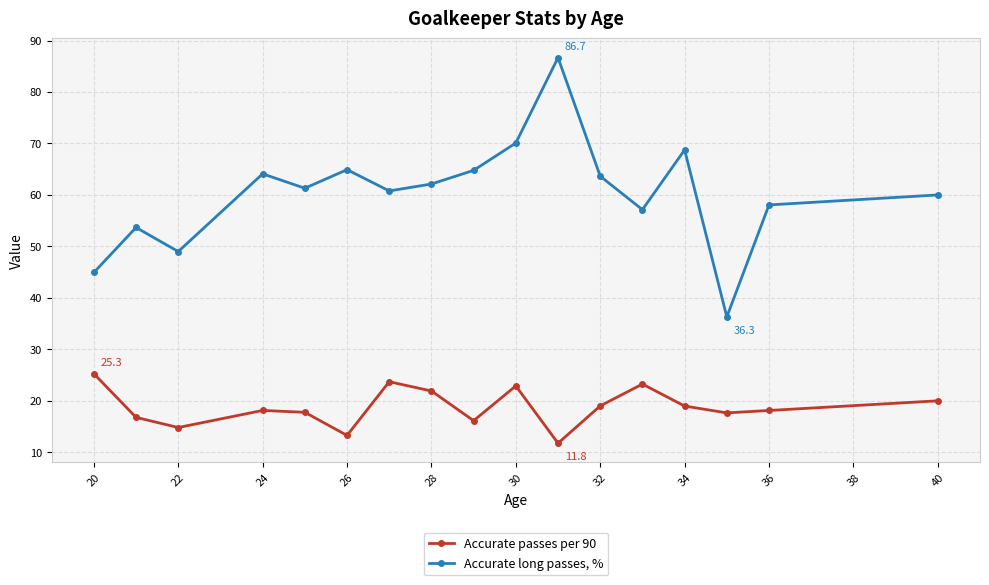

True or false: Accurate passes per 90 and Accurate long passes, % intersect in this chart.

False